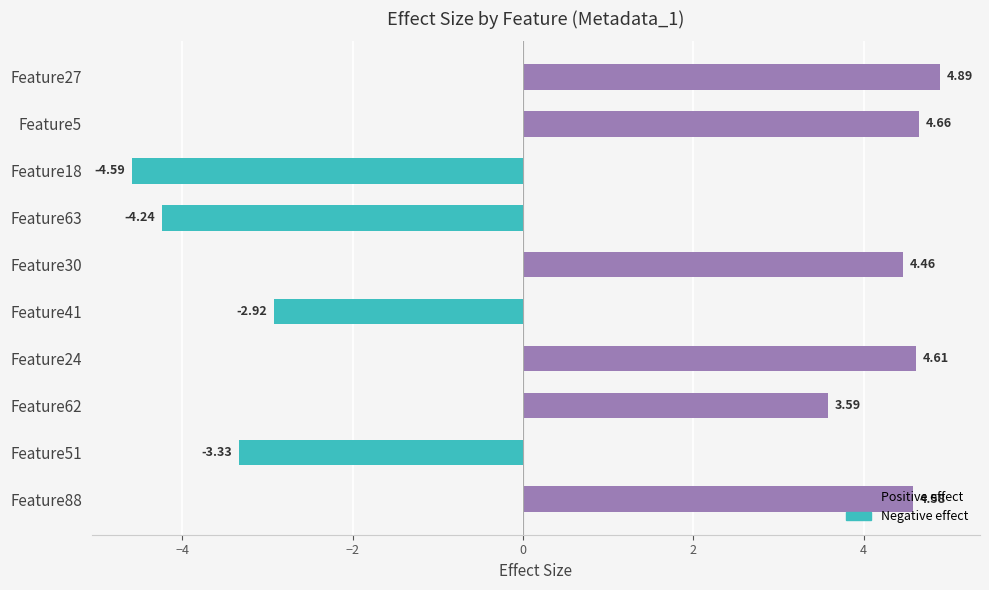

What is the difference between the second highest and minimum values?

9.2